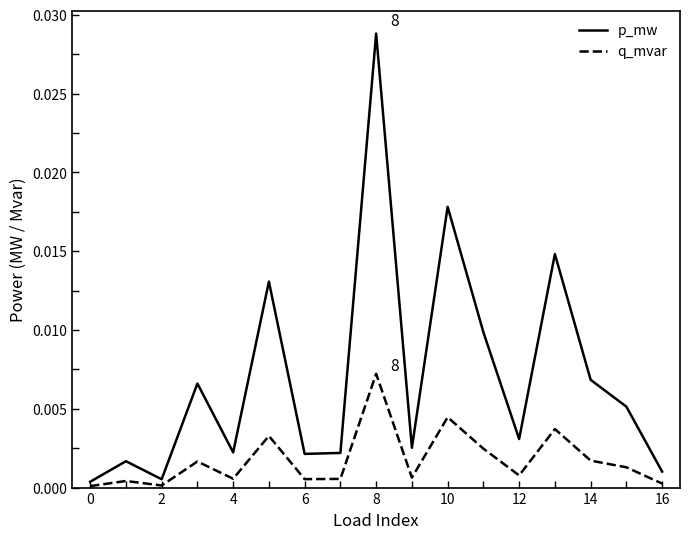

Rank the series by their average value, from lowest to highest.

q_mvar, p_mw